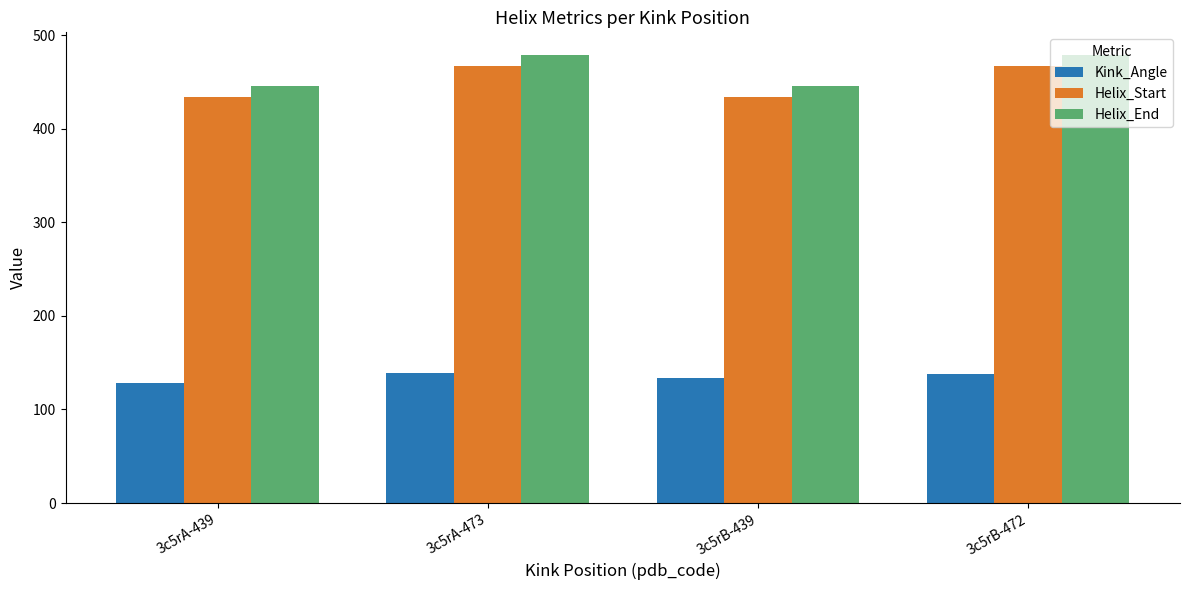

What is the difference between the highest and lowest values at 3c5rA-473?

340.3